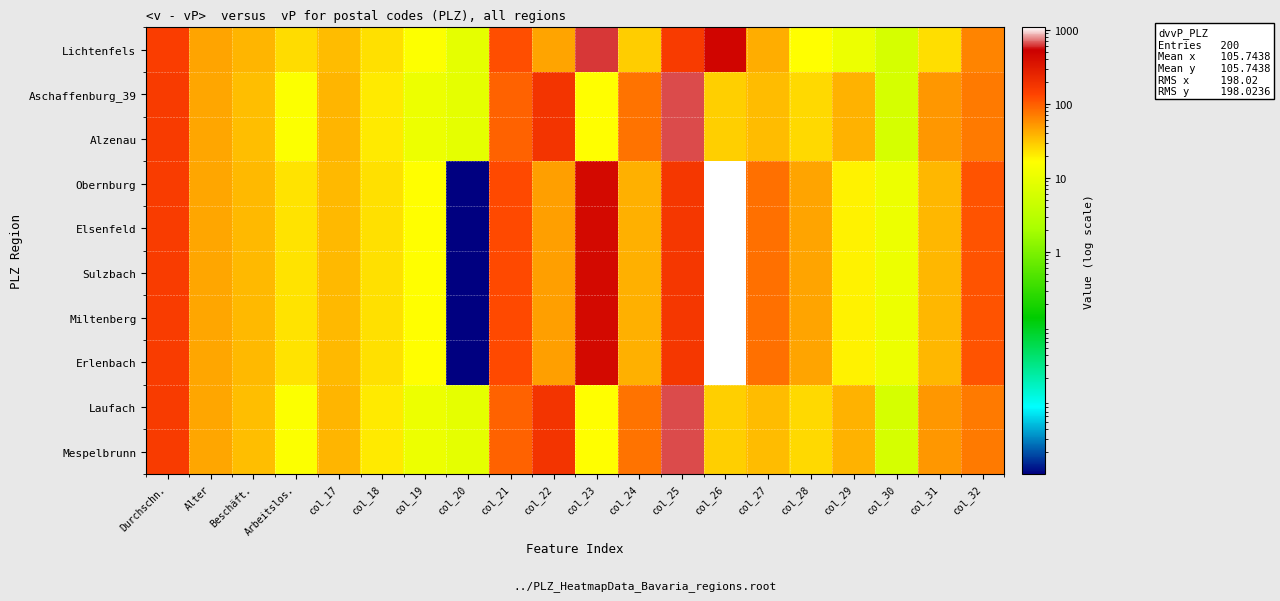

Reading left to right, list all the values displayed in this chart.

Lichtenfels: Durchschn.=151.8	Alter=46.0	Beschäft.=38.3	Arbeitslos.=24.4	col_17=35.0	col_18=23.0	col_19=16.0	col_20=9.0	col_21=118.0	col_22=46.0	col_23=620.0	col_24=29.0	col_25=158.0	col_26=472.0	col_27=41.0	col_28=17.0	col_29=11.0	col_30=6.0	col_31=24.0	col_32=66.0
Aschaffenburg_39: Durchschn.=159.7	Alter=44.1	Beschäft.=34.1	Arbeitslos.=15.7	col_17=38.0	col_18=21.0	col_19=11.0	col_20=9.0	col_21=96.0	col_22=184.0	col_23=17.0	col_24=80.0	col_25=649.0	col_26=28.0	col_27=35.0	col_28=25.0	col_29=39.0	col_30=6.0	col_31=52.0	col_32=72.0
Alzenau: Durchschn.=159.7	Alter=44.1	Beschäft.=34.1	Arbeitslos.=15.7	col_17=38.0	col_18=21.0	col_19=11.0	col_20=9.0	col_21=96.0	col_22=184.0	col_23=17.0	col_24=80.0	col_25=649.0	col_26=28.0	col_27=35.0	col_28=25.0	col_29=39.0	col_30=6.0	col_31=52.0	col_32=72.0
Obernburg: Durchschn.=154.3	Alter=45.0	Beschäft.=36.2	Arbeitslos.=22.5	col_17=36.0	col_18=23.0	col_19=17.0	col_20=0.0	col_21=125.0	col_22=49.0	col_23=436.0	col_24=40.0	col_25=173.0	col_26=1084.0	col_27=81.0	col_28=46.0	col_29=19.0	col_30=11.0	col_31=37.0	col_32=112.0
Elsenfeld: Durchschn.=154.3	Alter=45.0	Beschäft.=36.2	Arbeitslos.=22.5	col_17=36.0	col_18=23.0	col_19=17.0	col_20=0.0	col_21=125.0	col_22=49.0	col_23=436.0	col_24=40.0	col_25=173.0	col_26=1084.0	col_27=81.0	col_28=46.0	col_29=19.0	col_30=11.0	col_31=37.0	col_32=112.0
Sulzbach: Durchschn.=154.3	Alter=45.0	Beschäft.=36.2	Arbeitslos.=22.5	col_17=36.0	col_18=23.0	col_19=17.0	col_20=0.0	col_21=125.0	col_22=49.0	col_23=436.0	col_24=40.0	col_25=173.0	col_26=1084.0	col_27=81.0	col_28=46.0	col_29=19.0	col_30=11.0	col_31=37.0	col_32=112.0
Miltenberg: Durchschn.=154.3	Alter=45.0	Beschäft.=36.2	Arbeitslos.=22.5	col_17=36.0	col_18=23.0	col_19=17.0	col_20=0.0	col_21=125.0	col_22=49.0	col_23=436.0	col_24=40.0	col_25=173.0	col_26=1084.0	col_27=81.0	col_28=46.0	col_29=19.0	col_30=11.0	col_31=37.0	col_32=112.0
Erlenbach: Durchschn.=154.3	Alter=45.0	Beschäft.=36.2	Arbeitslos.=22.5	col_17=36.0	col_18=23.0	col_19=17.0	col_20=0.0	col_21=125.0	col_22=49.0	col_23=436.0	col_24=40.0	col_25=173.0	col_26=1084.0	col_27=81.0	col_28=46.0	col_29=19.0	col_30=11.0	col_31=37.0	col_32=112.0
Laufach: Durchschn.=159.7	Alter=44.1	Beschäft.=34.1	Arbeitslos.=15.7	col_17=38.0	col_18=21.0	col_19=11.0	col_20=9.0	col_21=96.0	col_22=184.0	col_23=17.0	col_24=80.0	col_25=649.0	col_26=28.0	col_27=35.0	col_28=25.0	col_29=39.0	col_30=6.0	col_31=52.0	col_32=72.0
Mespelbrunn: Durchschn.=159.7	Alter=44.1	Beschäft.=34.1	Arbeitslos.=15.7	col_17=38.0	col_18=21.0	col_19=11.0	col_20=9.0	col_21=96.0	col_22=184.0	col_23=17.0	col_24=80.0	col_25=649.0	col_26=28.0	col_27=35.0	col_28=25.0	col_29=39.0	col_30=6.0	col_31=52.0	col_32=72.0